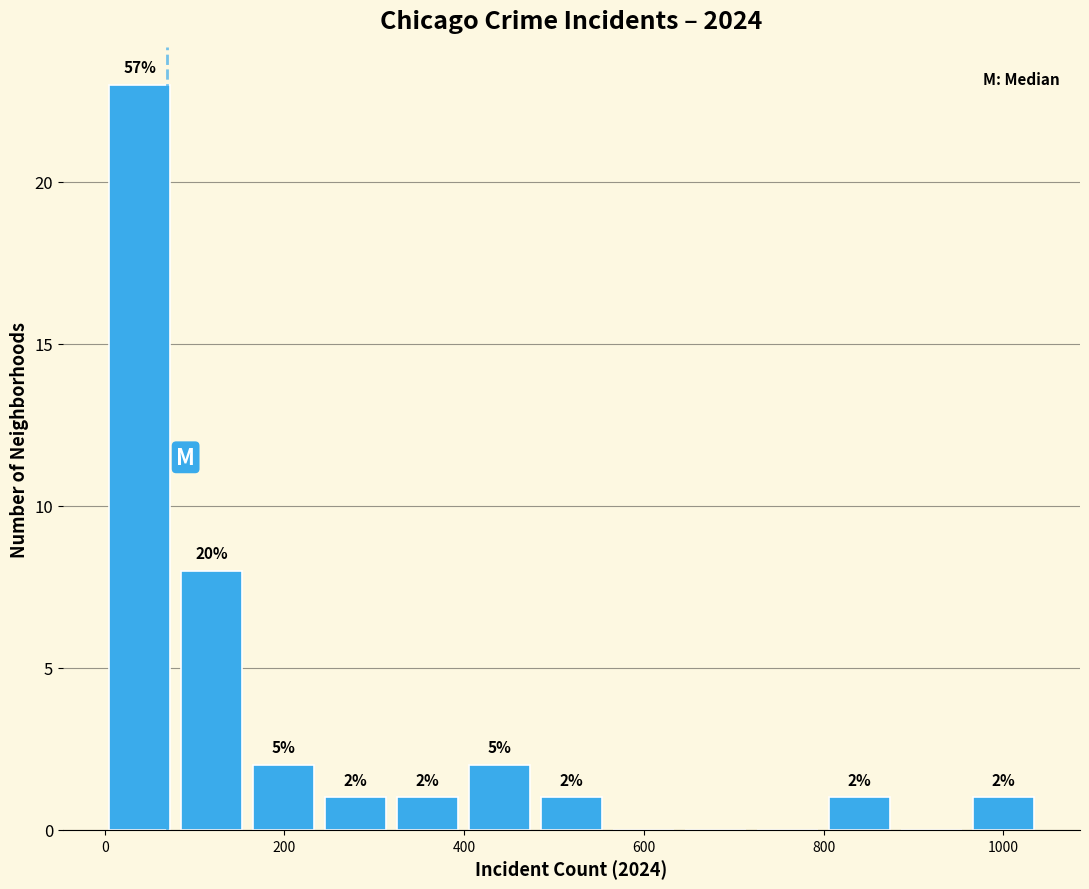

Over which range of the x-axis is the bar tallest?

0 to 80